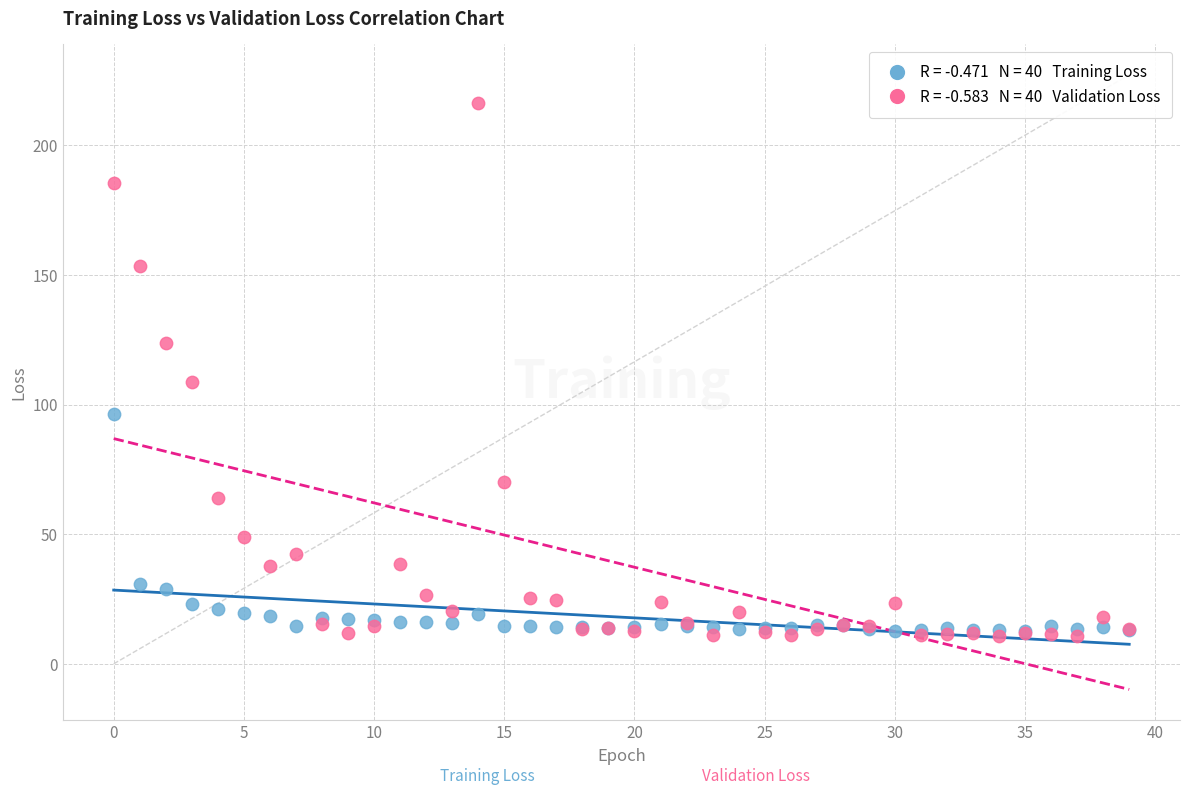

Across all series, what Y value is closest to 113?

108.5